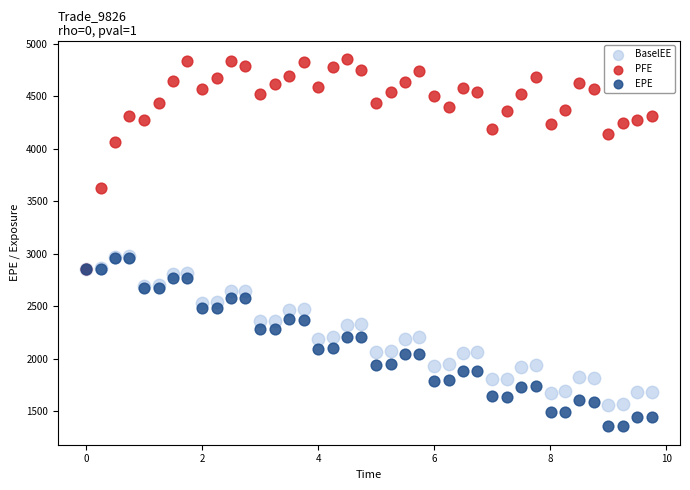

Which series contains the lowest Y value?

EPE